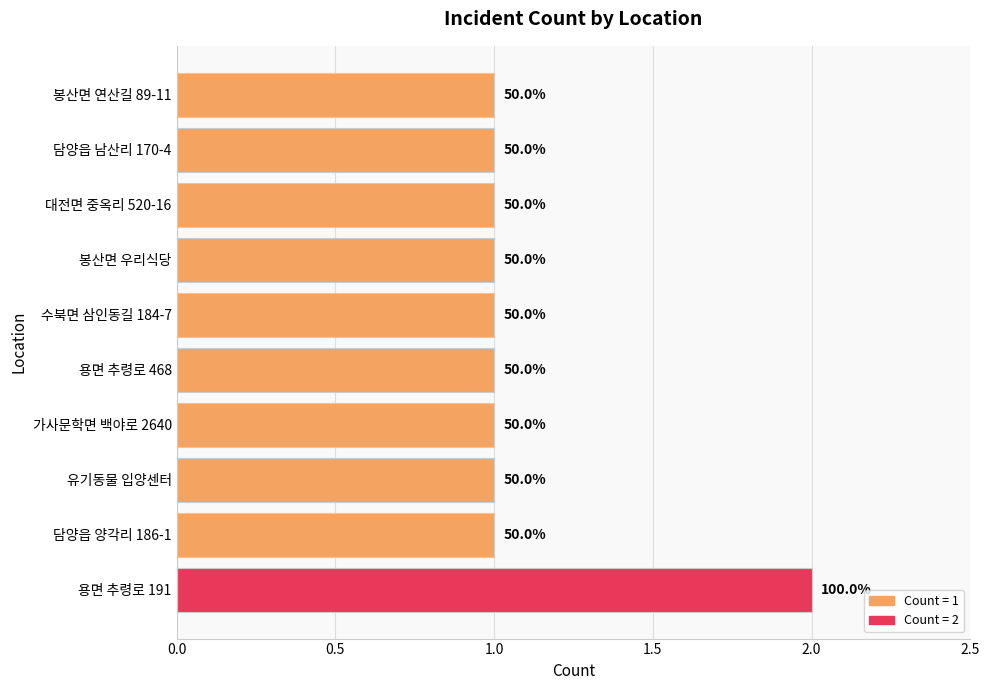

Are the bars horizontal?

Yes